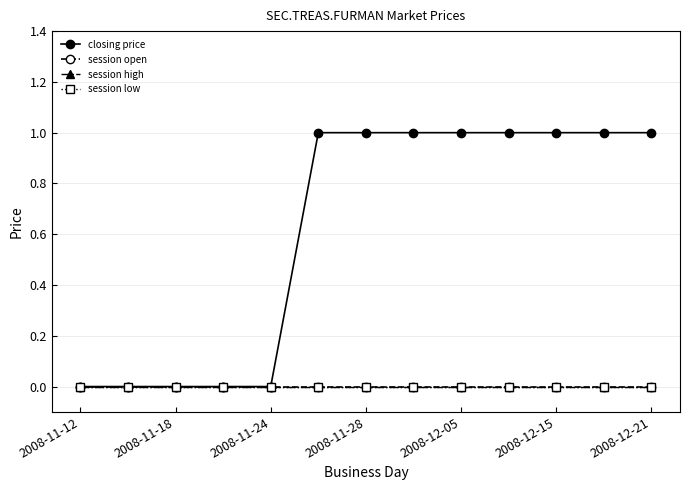

List the series in order of their peak value, lowest first.

session open, session high, session low, closing price